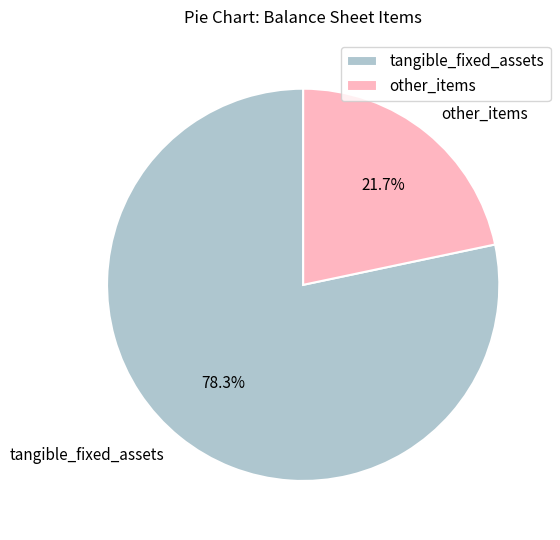

What portion of the pie excludes other_items?

78.3%